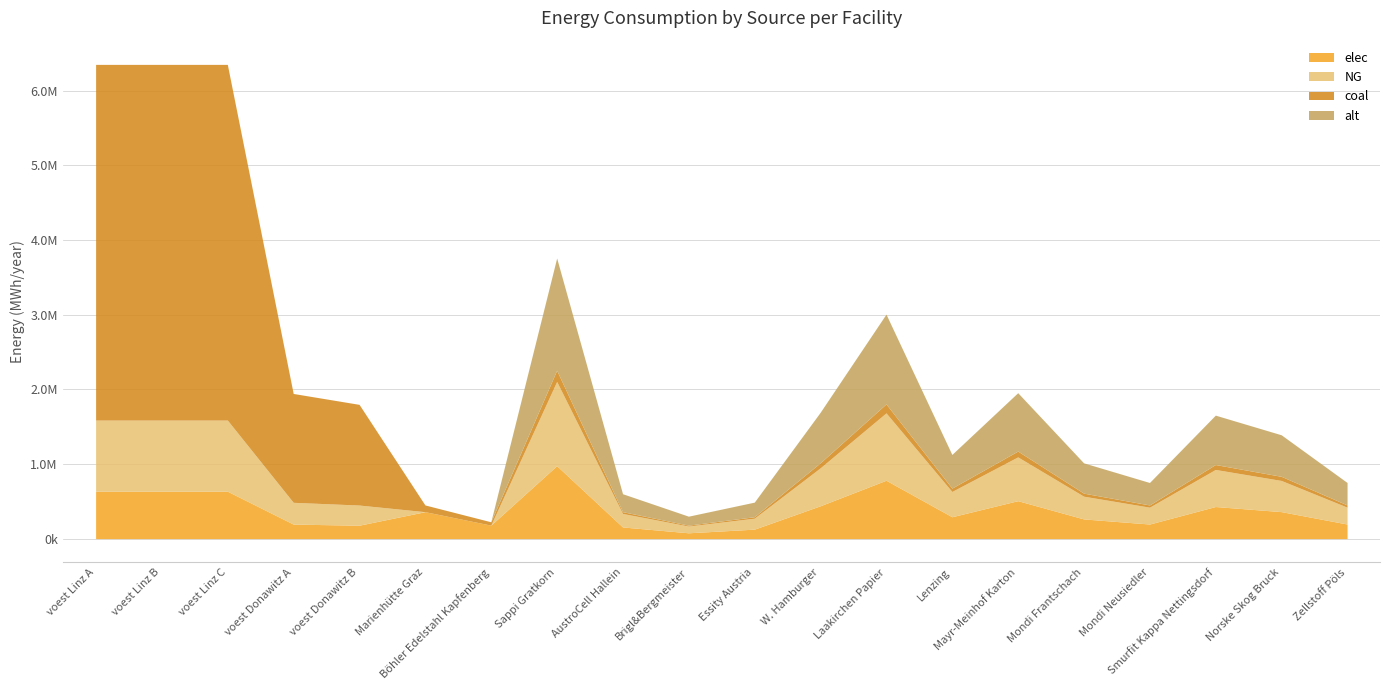

What is the label of the 19th point from the left?

Norske Skog Bruck